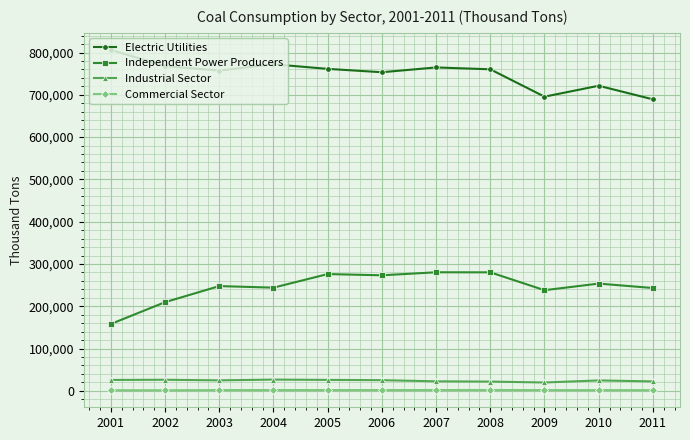

Is the value of Independent Power Producers at 2007 greater than the value of Industrial Sector at 2001?

Yes